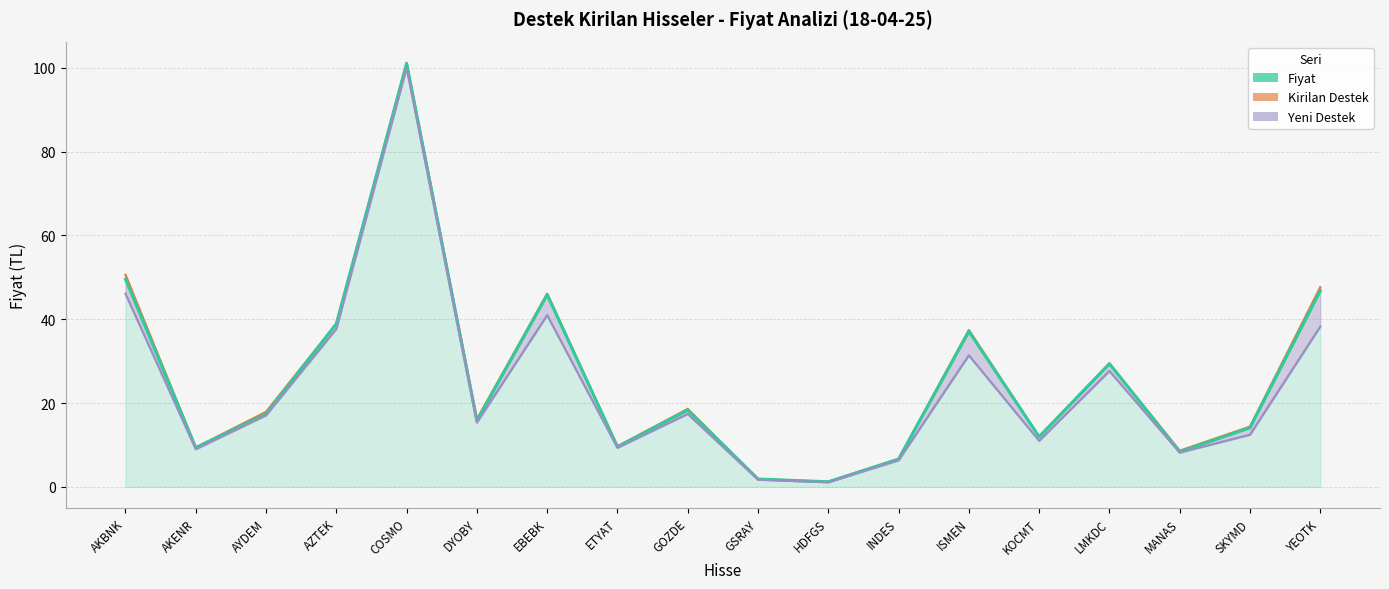

At how many categories does at least one series exceed 89?

1